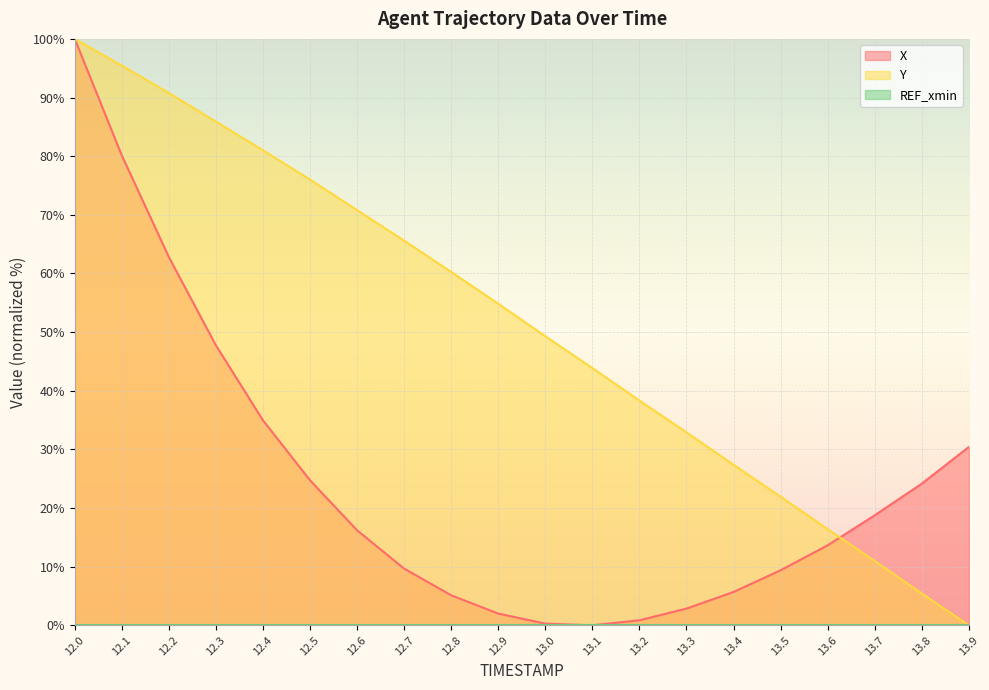

How many positive values does the X series have?

19